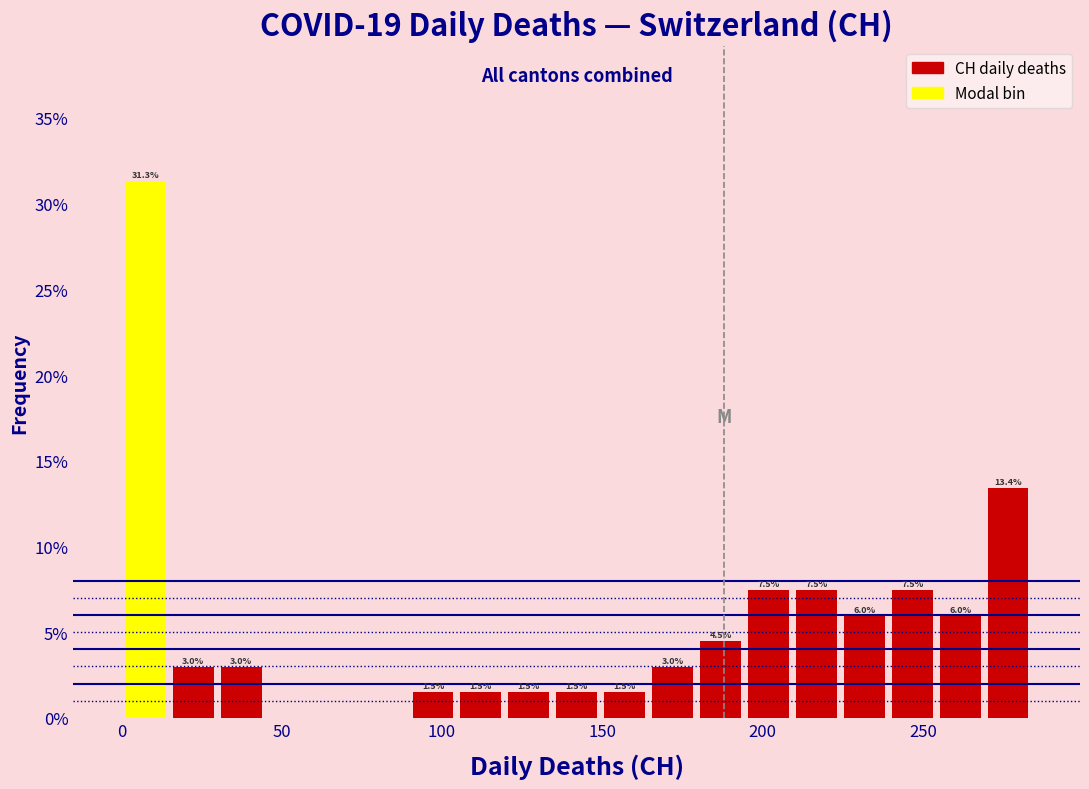

Around what value on the x-axis is the tallest bar? Give the approximate position of its centre, as read against the axis.

5